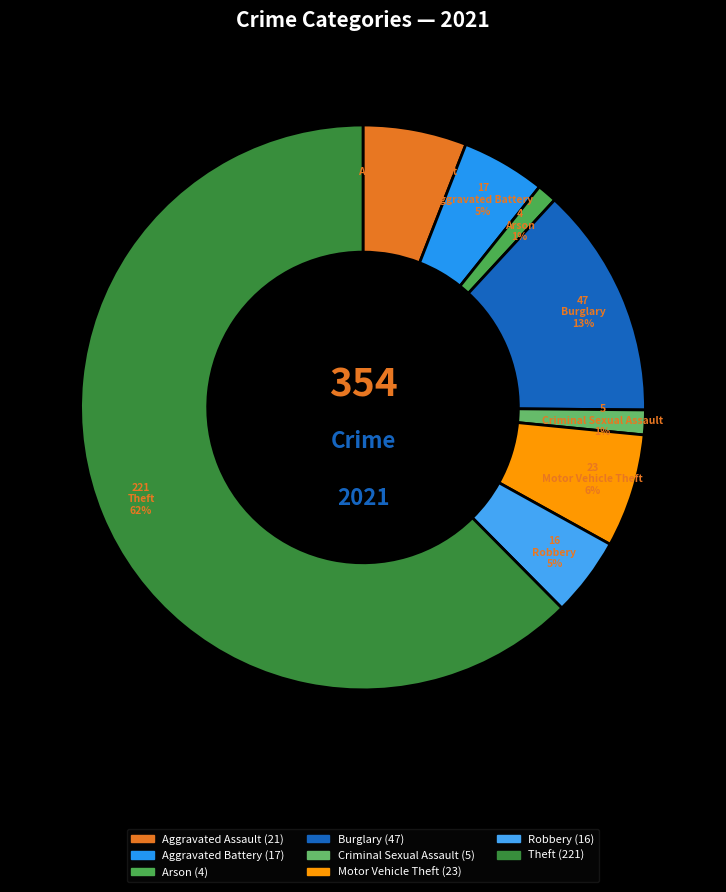

What is the change in value from Arson to Motor Vehicle Theft?

+19